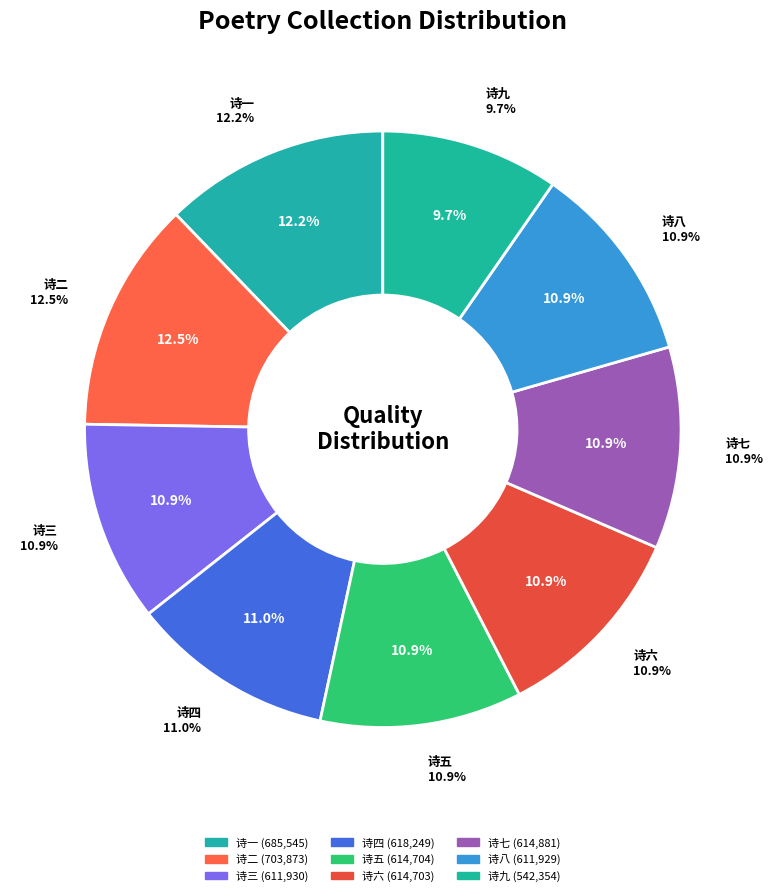

Is it true that 十七夜再集李伯襄楼上 其二 is 1% of the pie?

False